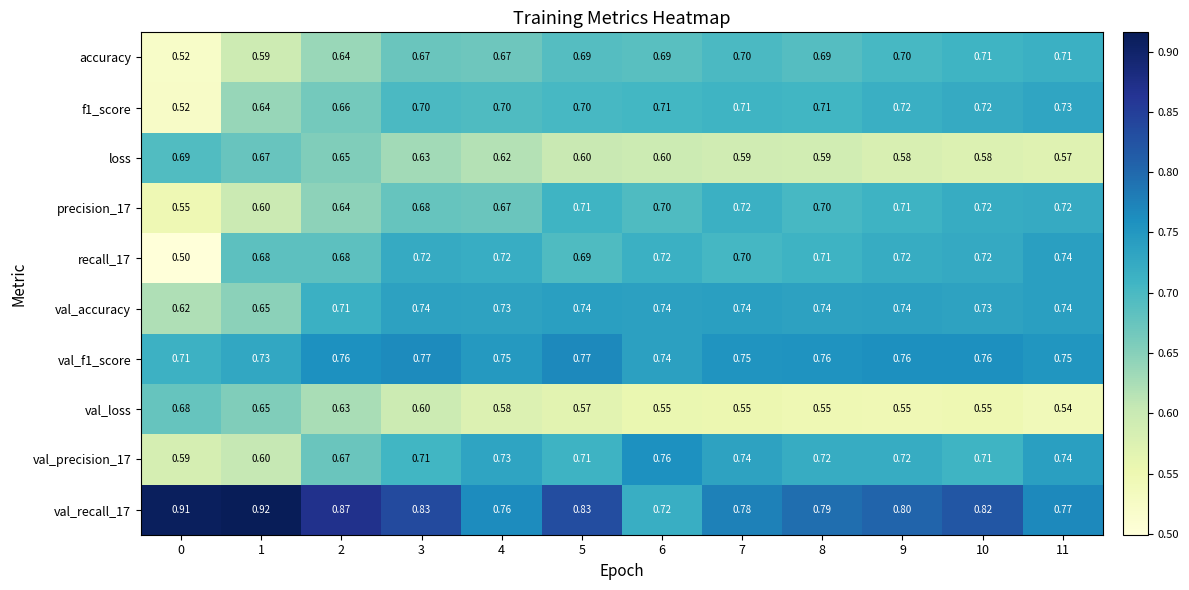

Is the value of val_accuracy at 5 greater than the value of f1_score at 11?

Yes